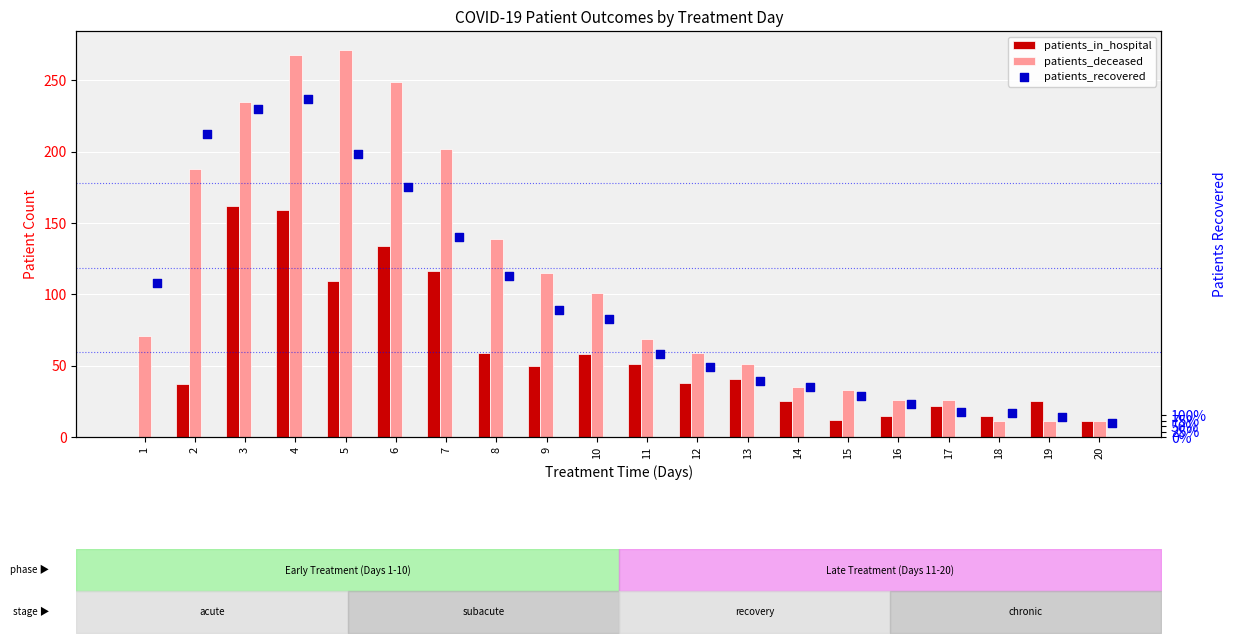

Which series has the largest total across all categories?

patients_recovered